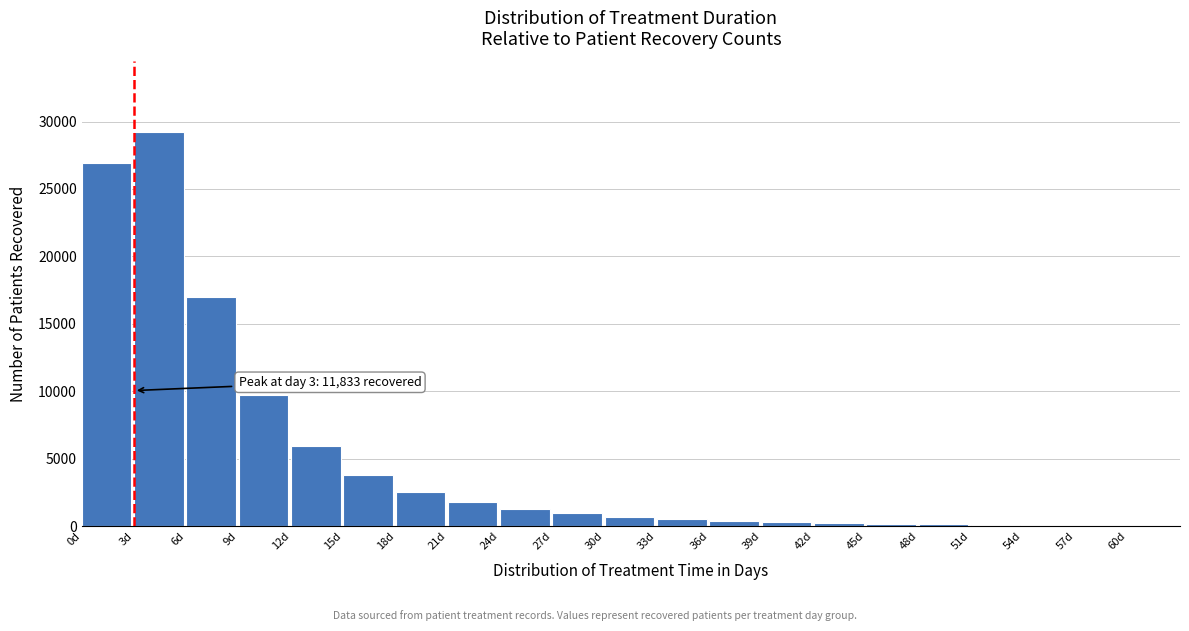

Is it true that the value at 15d is 902?

False